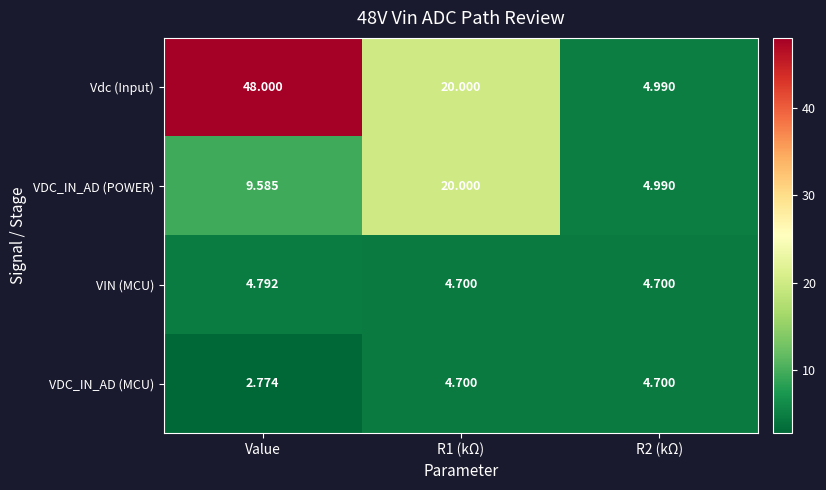

At which label does Vdc (Input) first exceed 20?

Value